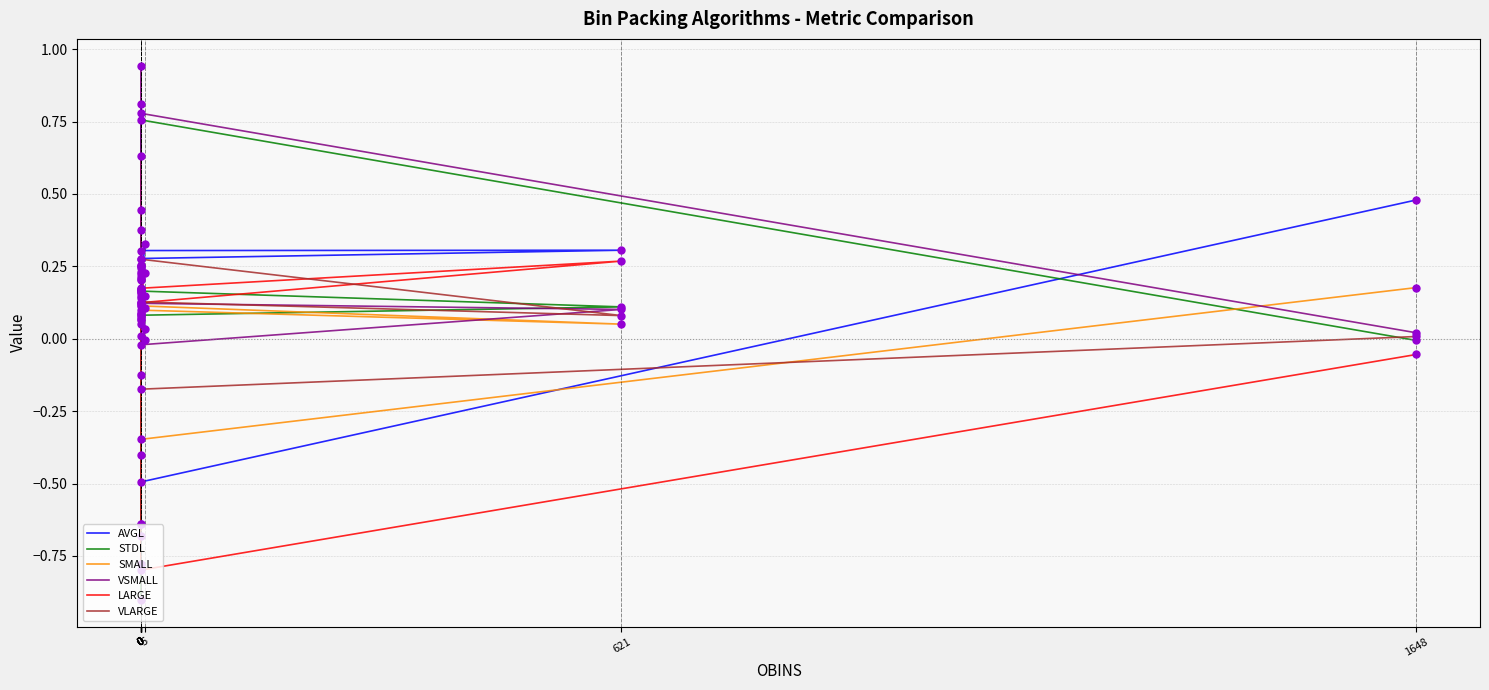

What are all the series names shown in the legend?

AVGL, STDL, SMALL, VSMALL, LARGE, VLARGE